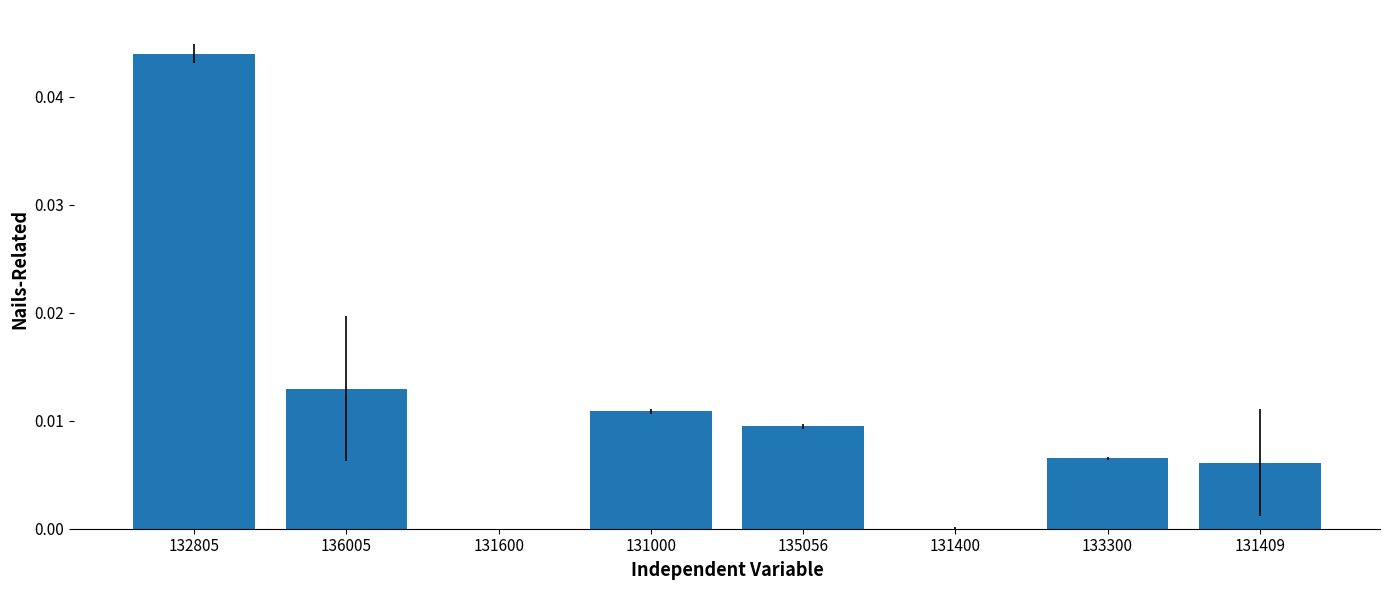

Are the bars horizontal?

No